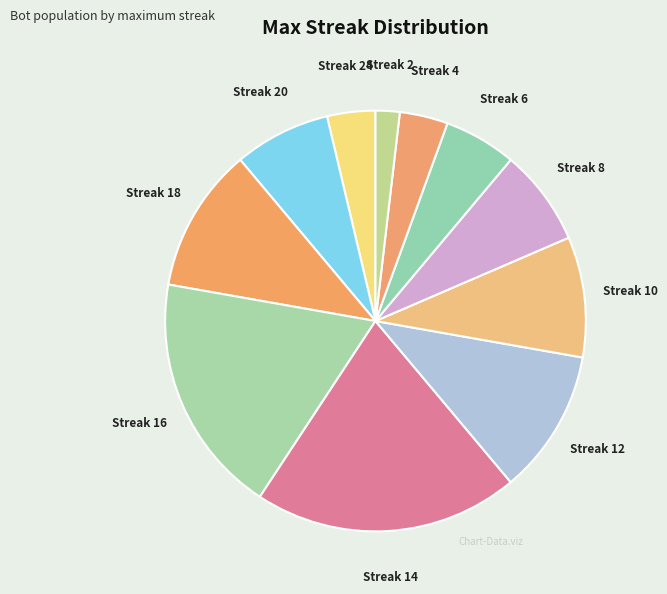

Does any single category account for the majority?

No